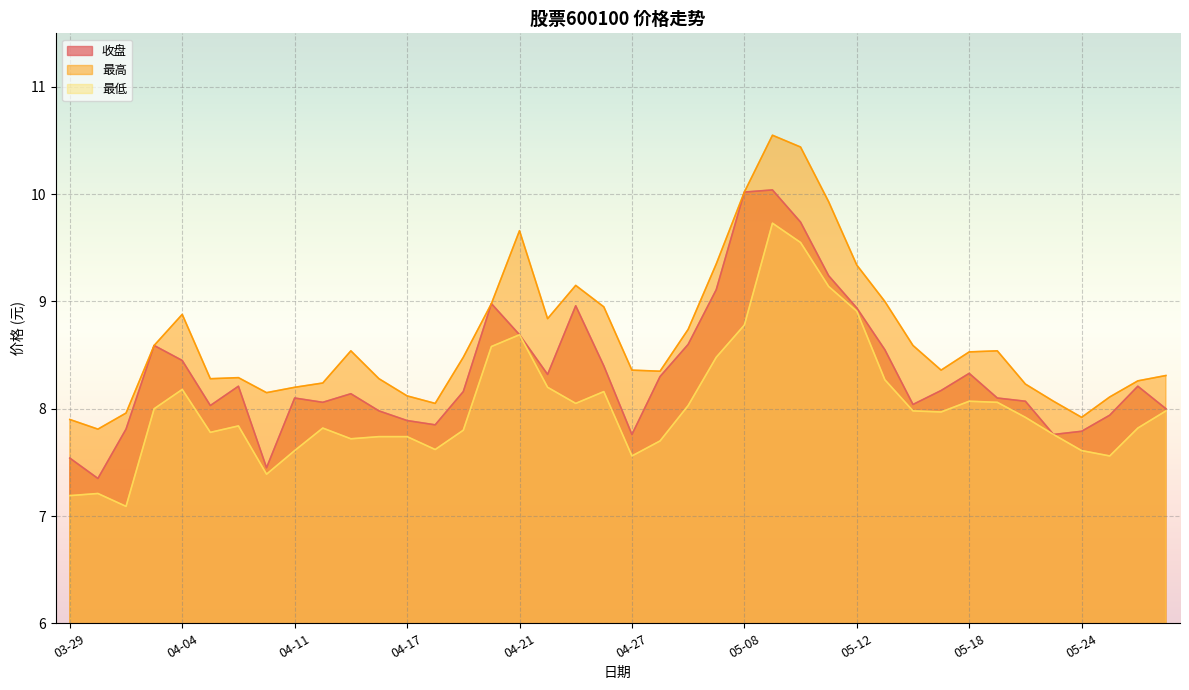

True or false: 收盘 and 最高 intersect in this chart.

False